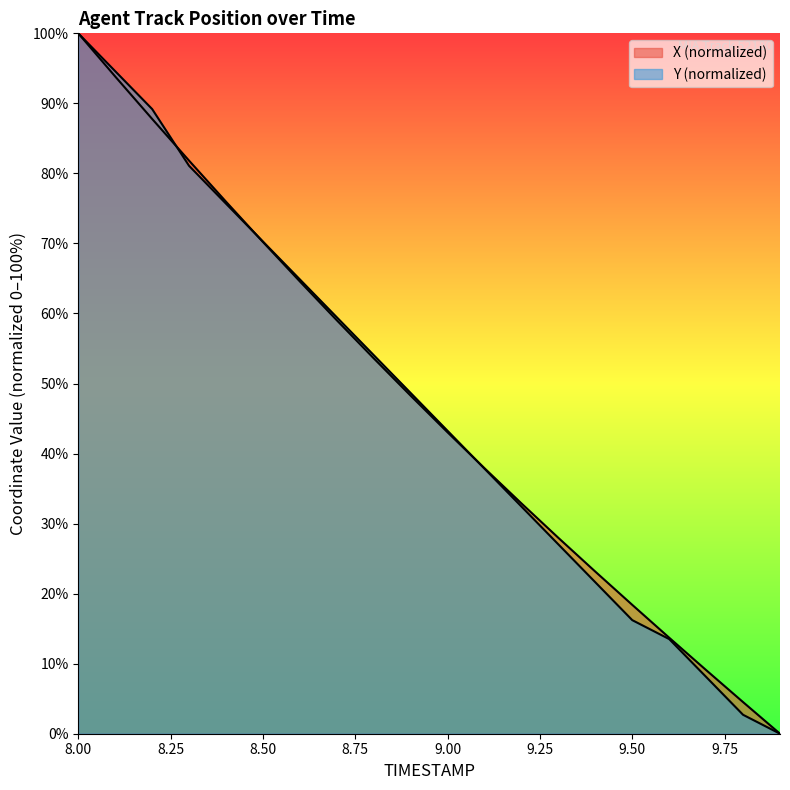

What is the average value of the X series?

47.3